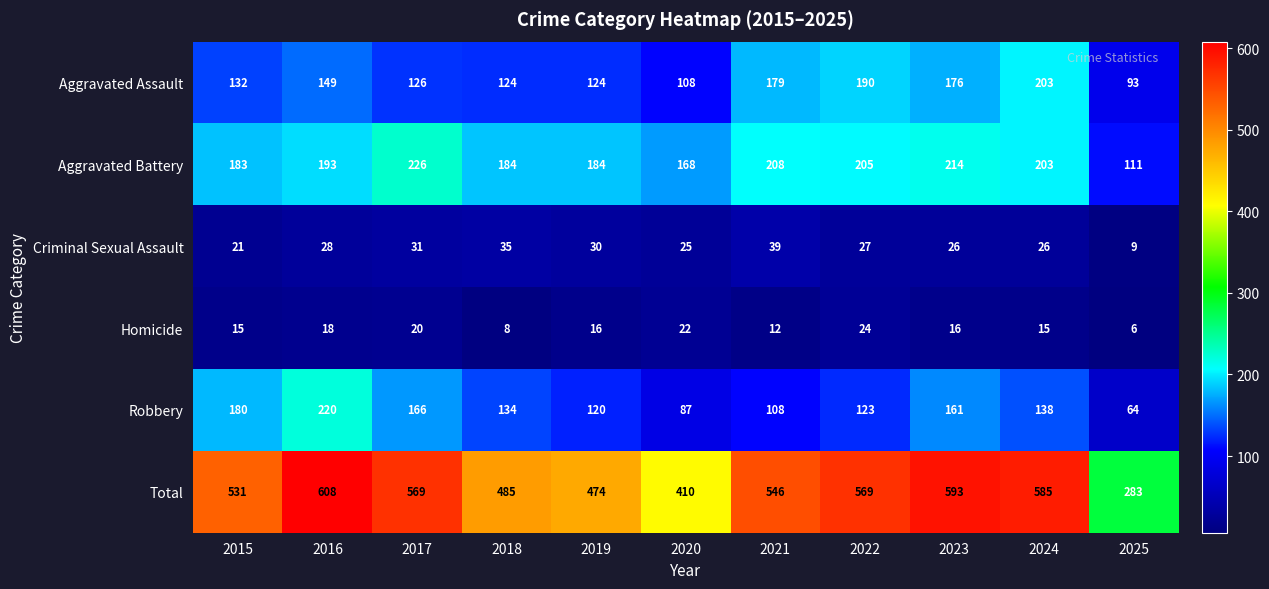

Count the number of categories in the chart.

11